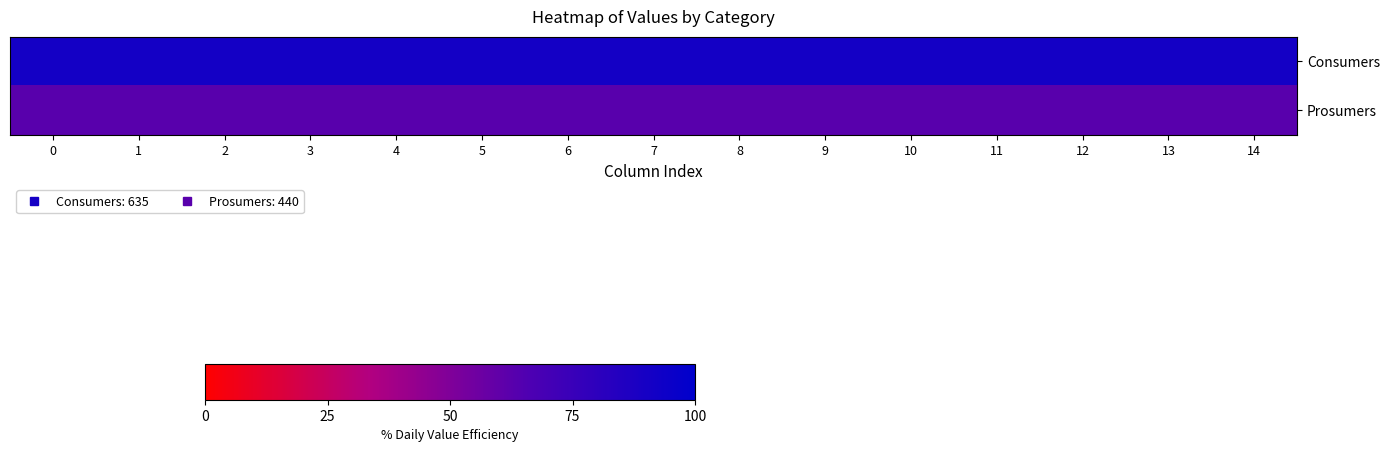

At how many categories does at least one series exceed 65?

15